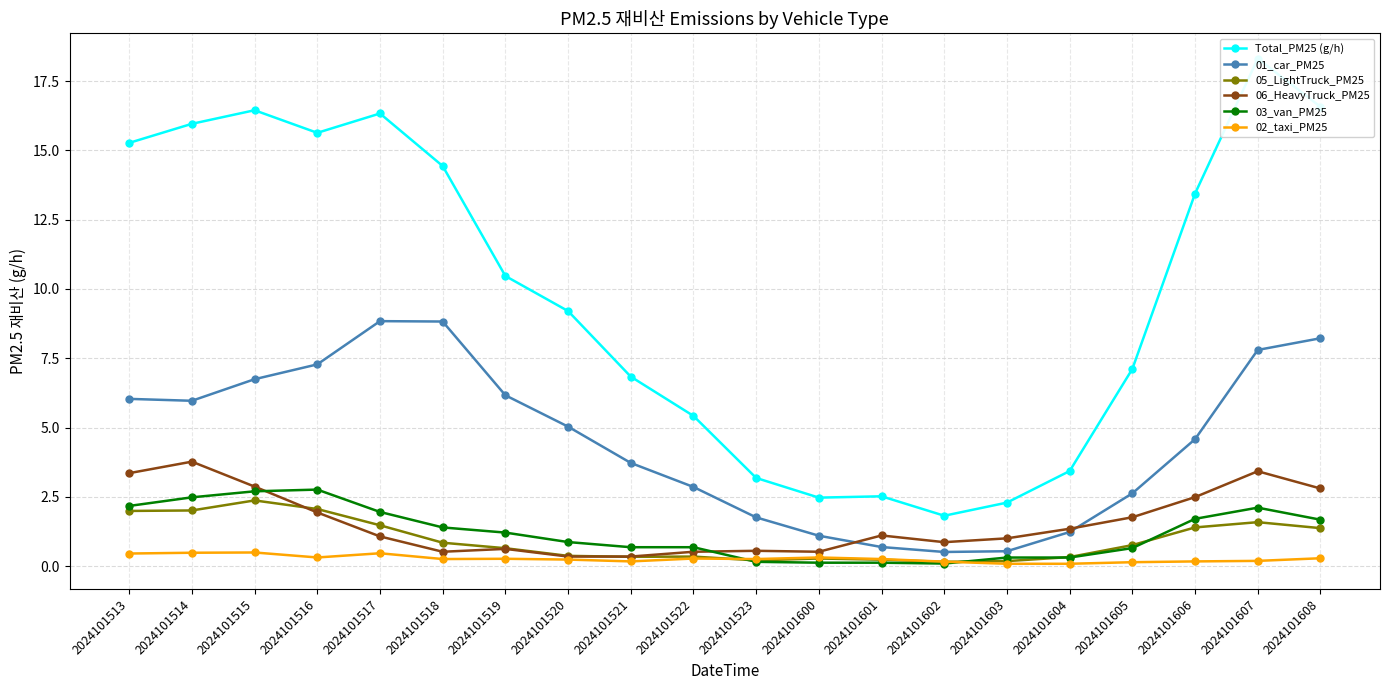

Reading right to left, what are all the values shown in this chart?

Total_PM25 (g/h): 16.6	18.3	13.4	7.1	3.4	2.3	1.8	2.5	2.5	3.2	5.4	6.8	9.2	10.5	14.4	16.3	15.6	16.4	16.0	15.3
01_car_PM25: 8.2	7.8	4.6	2.6	1.2	0.5	0.5	0.7	1.1	1.8	2.9	3.7	5.0	6.2	8.8	8.8	7.3	6.7	6.0	6.0
05_LightTruck_PM25: 1.4	1.6	1.4	0.8	0.3	0.2	0.2	0.2	0.3	0.2	0.3	0.3	0.4	0.6	0.8	1.5	2.1	2.4	2.0	2.0
06_HeavyTruck_PM25: 2.8	3.4	2.5	1.8	1.3	1.0	0.9	1.1	0.5	0.6	0.5	0.3	0.3	0.6	0.5	1.1	1.9	2.9	3.8	3.4
03_van_PM25: 1.7	2.1	1.7	0.7	0.3	0.3	0.1	0.1	0.1	0.2	0.7	0.7	0.9	1.2	1.4	2.0	2.8	2.7	2.5	2.2
02_taxi_PM25: 0.3	0.2	0.2	0.1	0.1	0.1	0.2	0.3	0.3	0.3	0.3	0.2	0.2	0.3	0.3	0.5	0.3	0.5	0.5	0.5